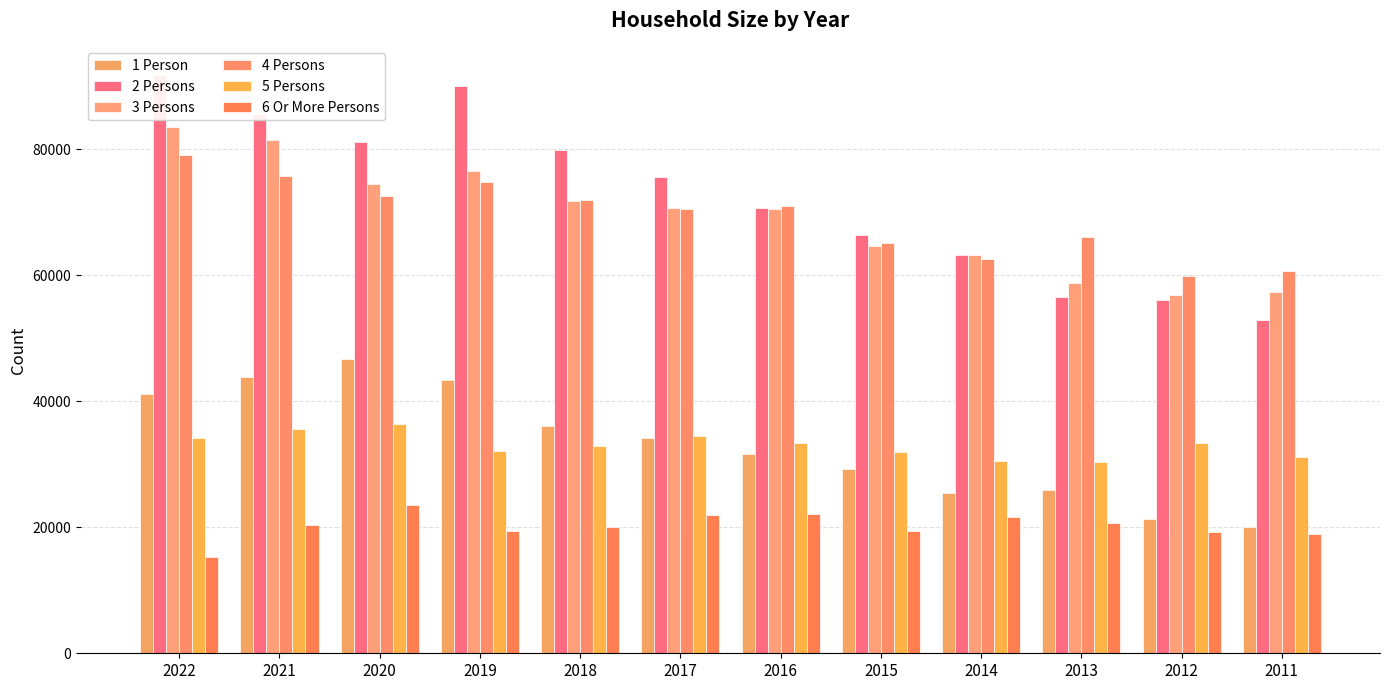

What is the value of the 5 Persons bar at the 11th from the left?

33300